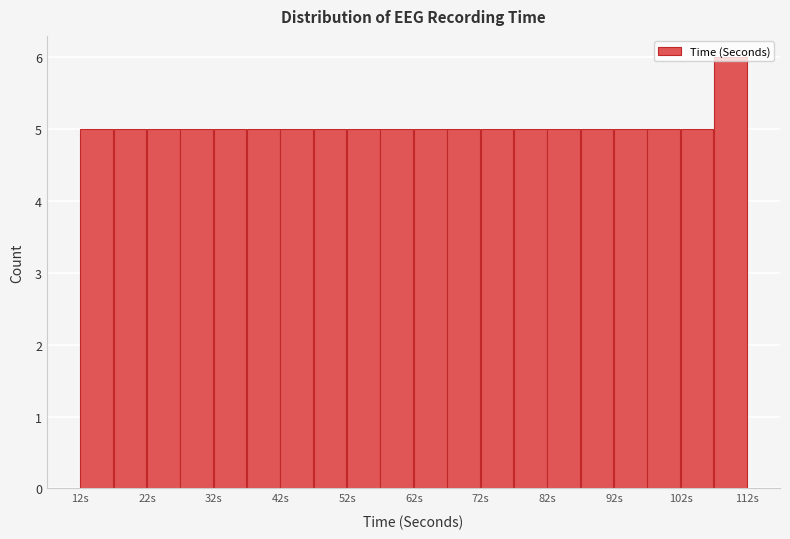

Reading left to right, transcribe this chart: for each bar, give the range it covers on the x-axis and its height. The values are not printed on the chart, so give them approximately, as read against the axis.

12 to 17: 5
17 to 22: 5
22 to 27: 5
27 to 32: 5
32 to 37: 5
37 to 42: 5
42 to 47: 5
47 to 52: 5
52 to 57: 5
57 to 62: 5
62 to 67: 5
67 to 72: 5
72 to 77: 5
77 to 82: 5
82 to 87: 5
87 to 92: 5
92 to 97: 5
97 to 102: 5
102 to 107: 5
107 to 112: 6